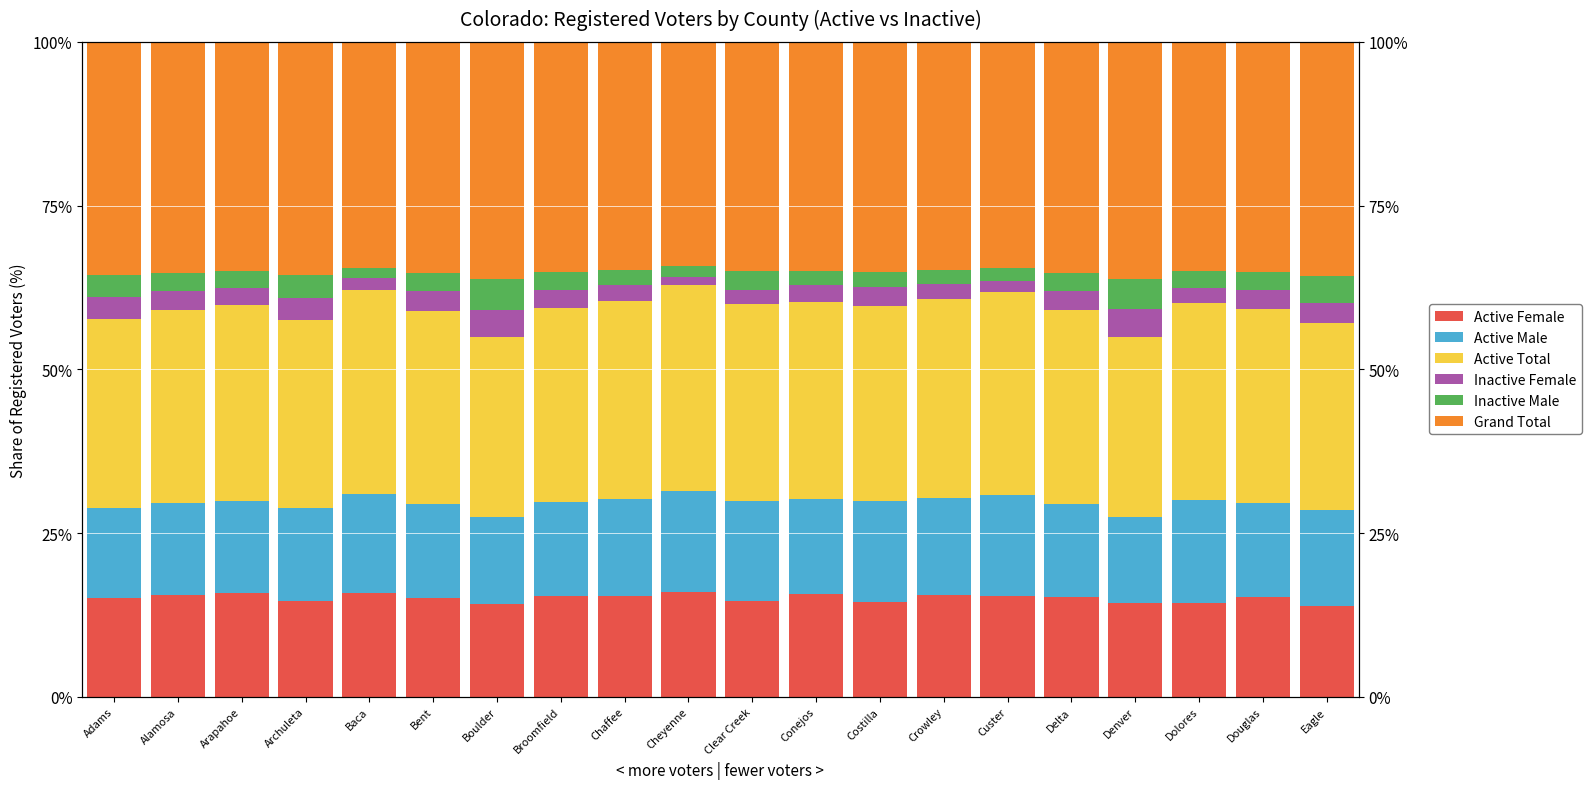

What is the total value across all series at Boulder?

100.0